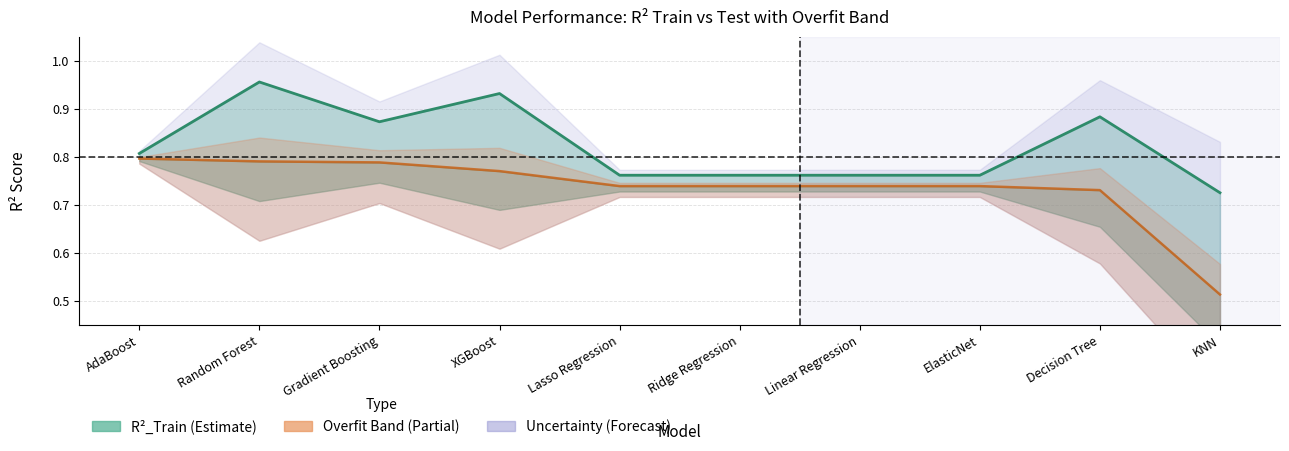

True or false: R2_Test and R2_Train intersect in this chart.

False